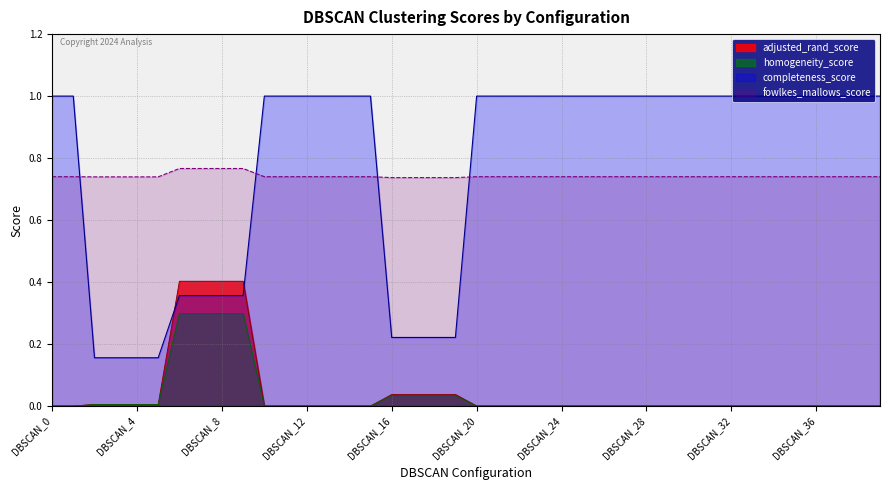

True or false: adjusted_rand_score has more than 2 interior local peaks.

False